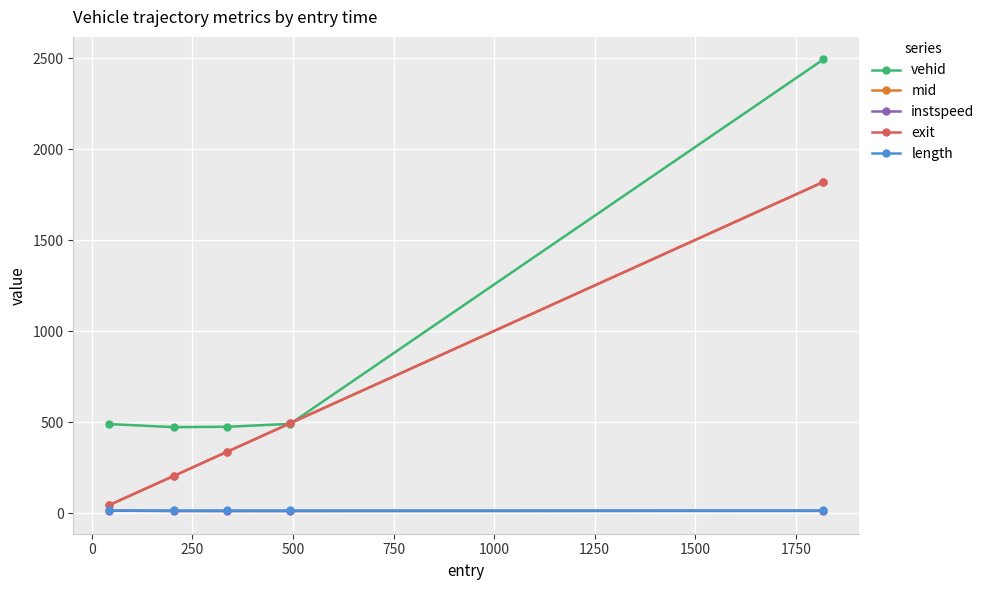

What are all the series names shown in the legend?

vehid, mid, instspeed, exit, length